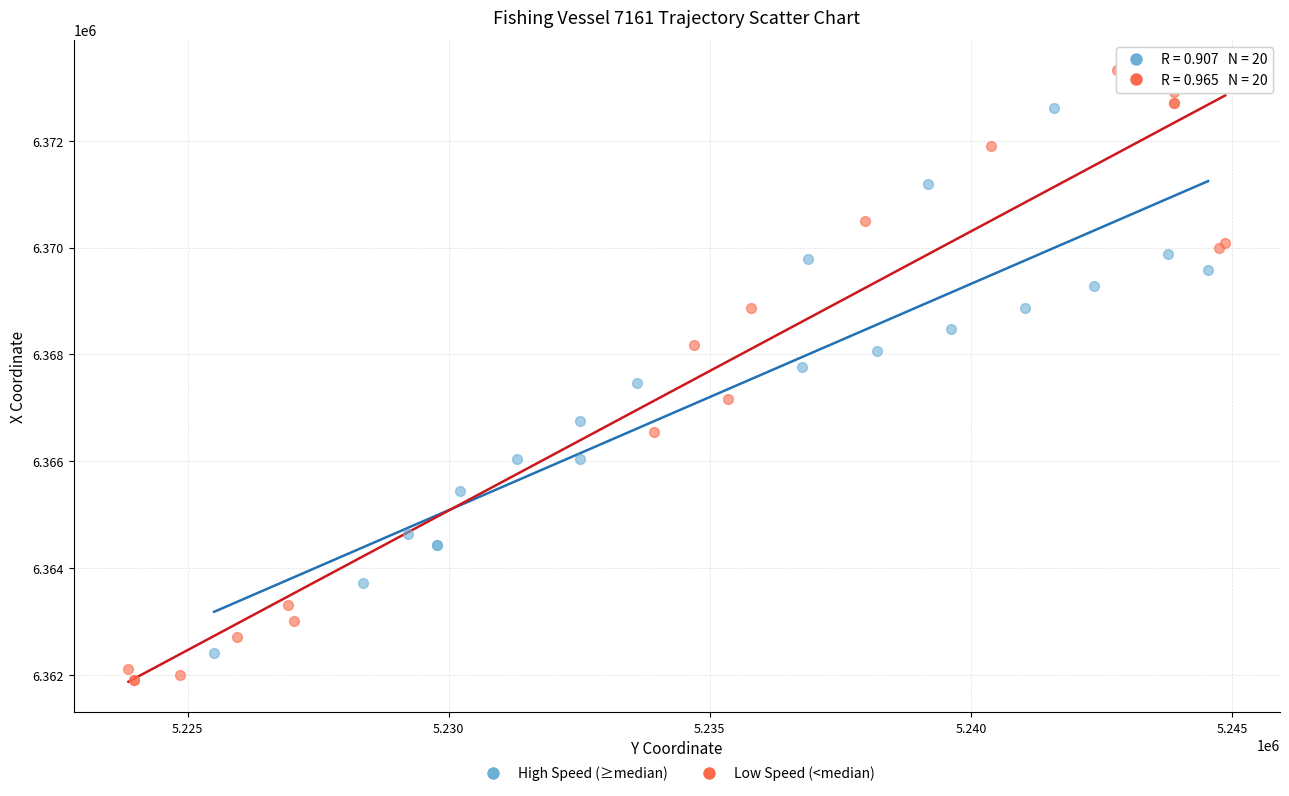

Which series reaches the maximum Y coordinate?

Low Speed (<median)